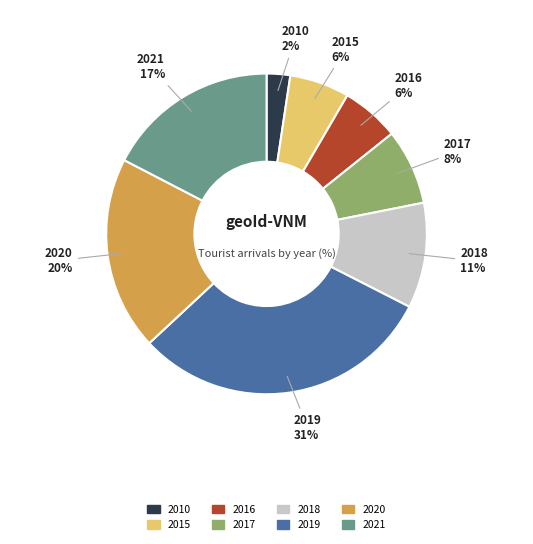

Is it true that 2019 is 31% of the pie?

True